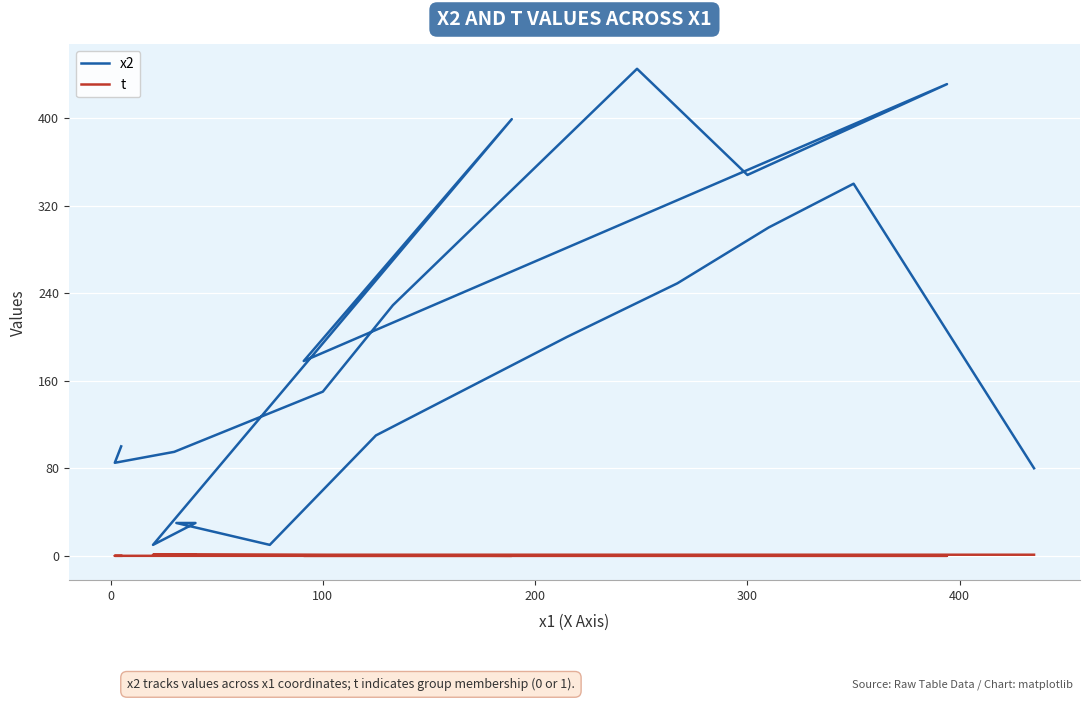

Rank the series by their average value, from highest to lowest.

x2, t